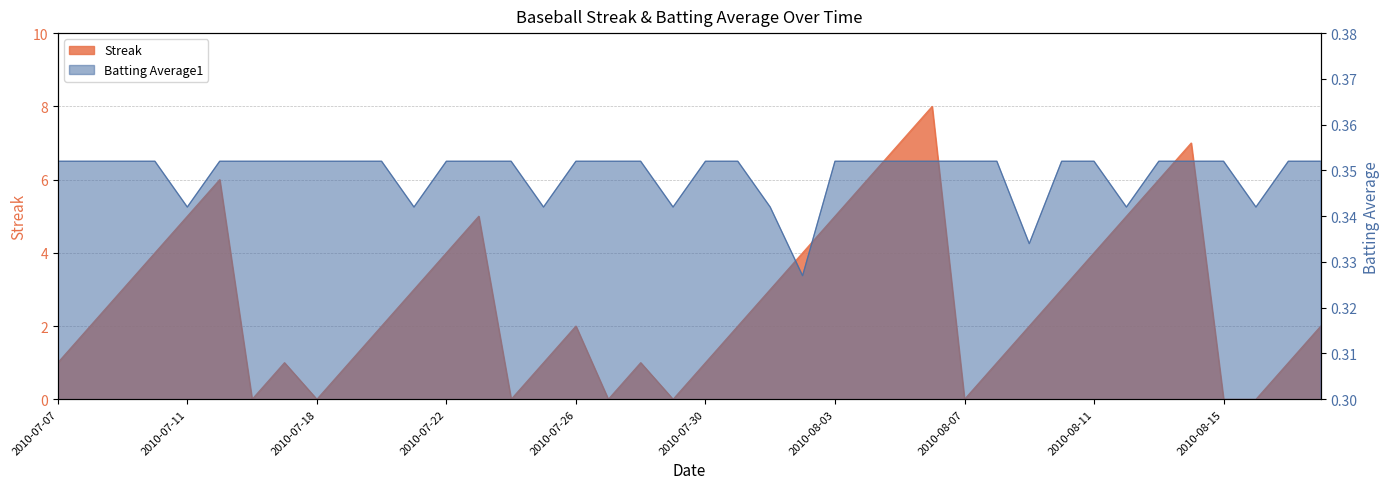

In Batting Average1, how many points are lower than both neighbors (excluding endpoints)?

8